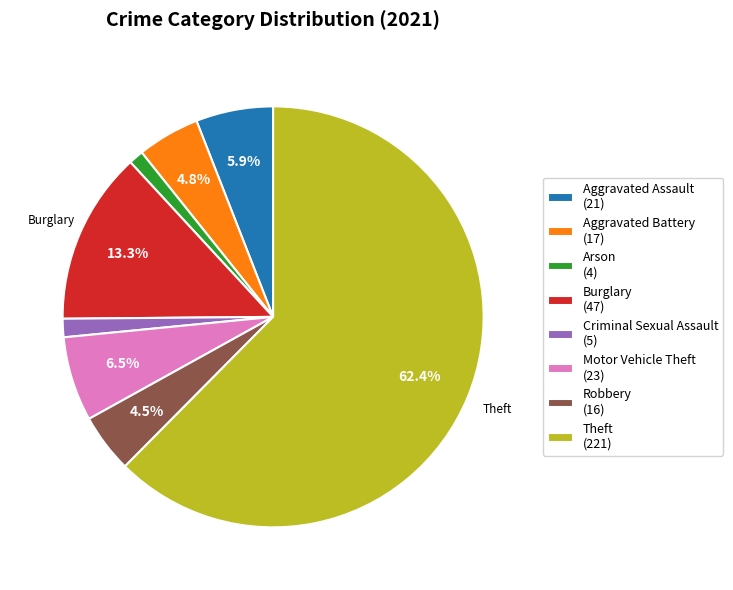

Between Motor Vehicle Theft (23) and Arson (4), which is larger?

Motor Vehicle Theft (23)